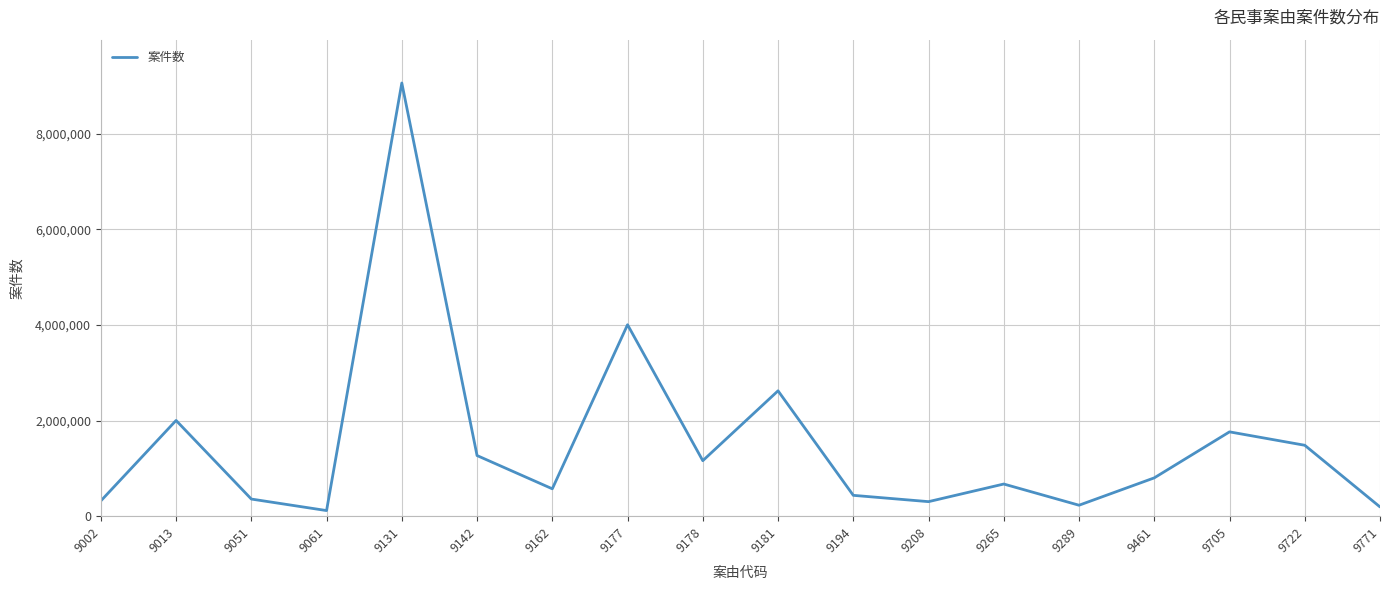

Between 9194 and 9265, which is larger?

9265